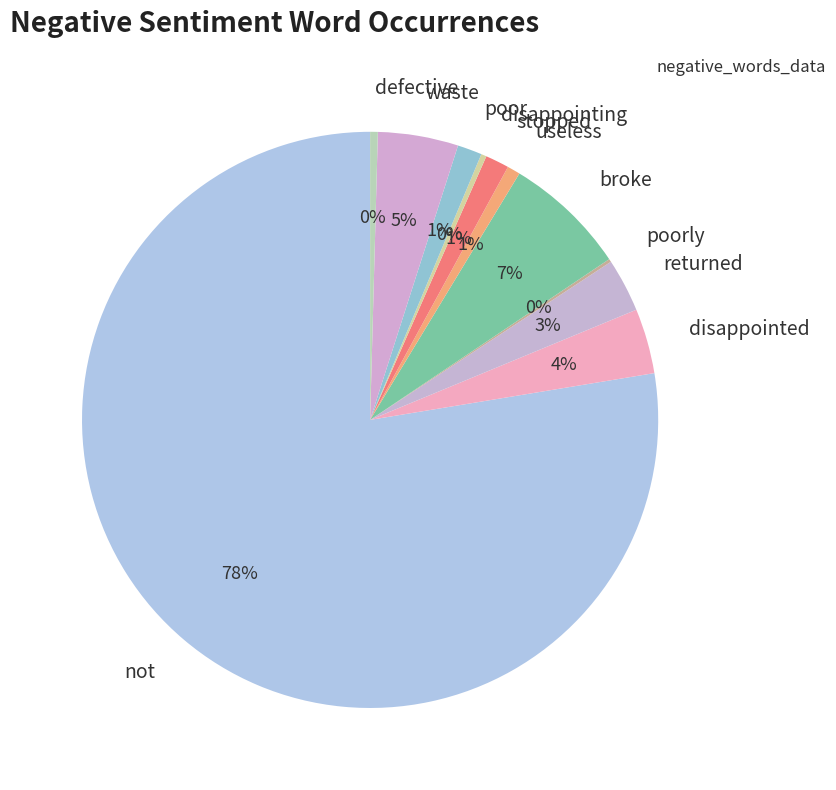

Is the sum of waste and stopped greater than half?

No